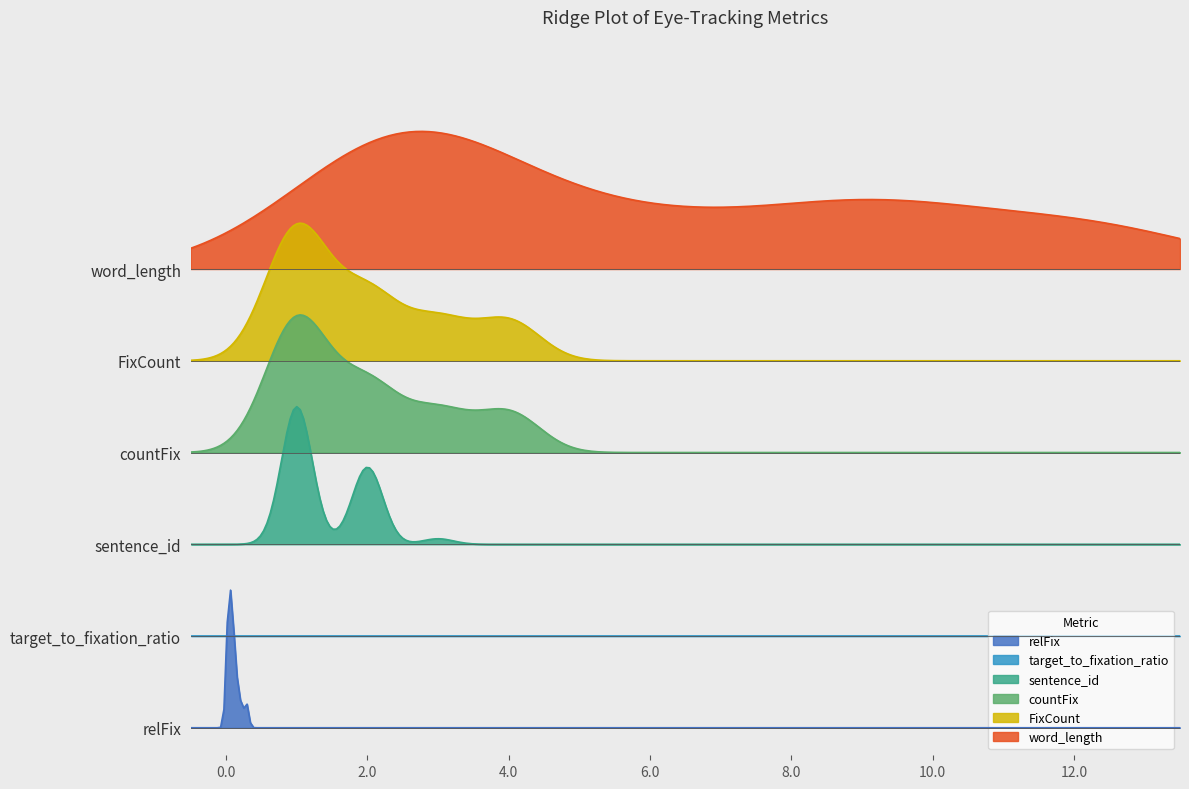

At how many categories does at least one series exceed 9?

8